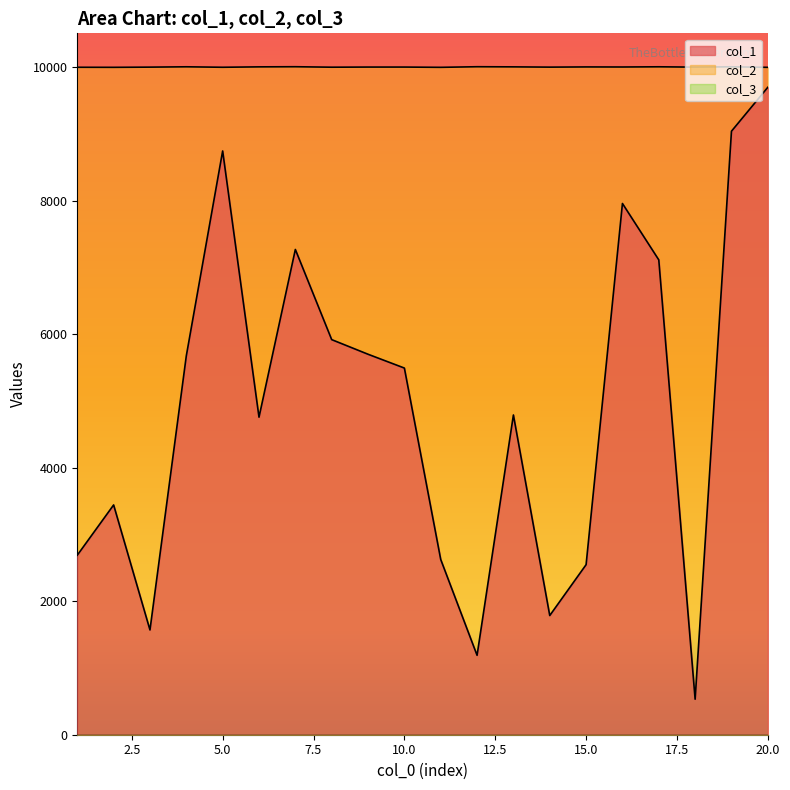

Is it true that col_2 equals 15392 at 19?

False